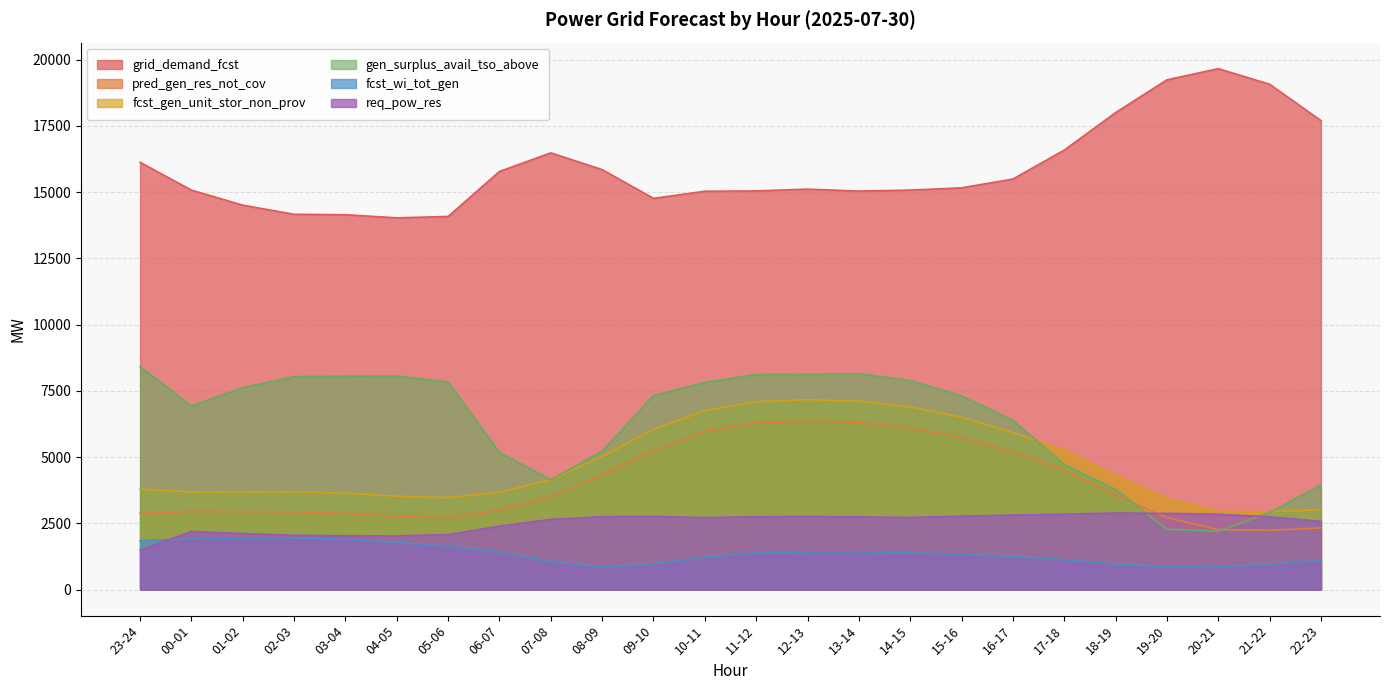

What is the total value across all series at 01-02?

32819